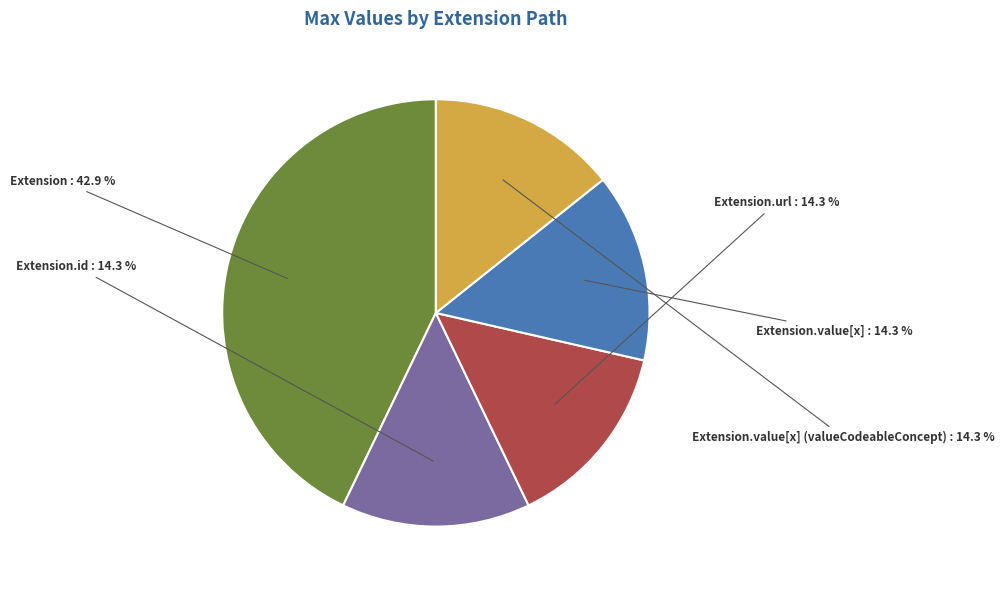

Is there any slice that represents more than half of the pie?

No